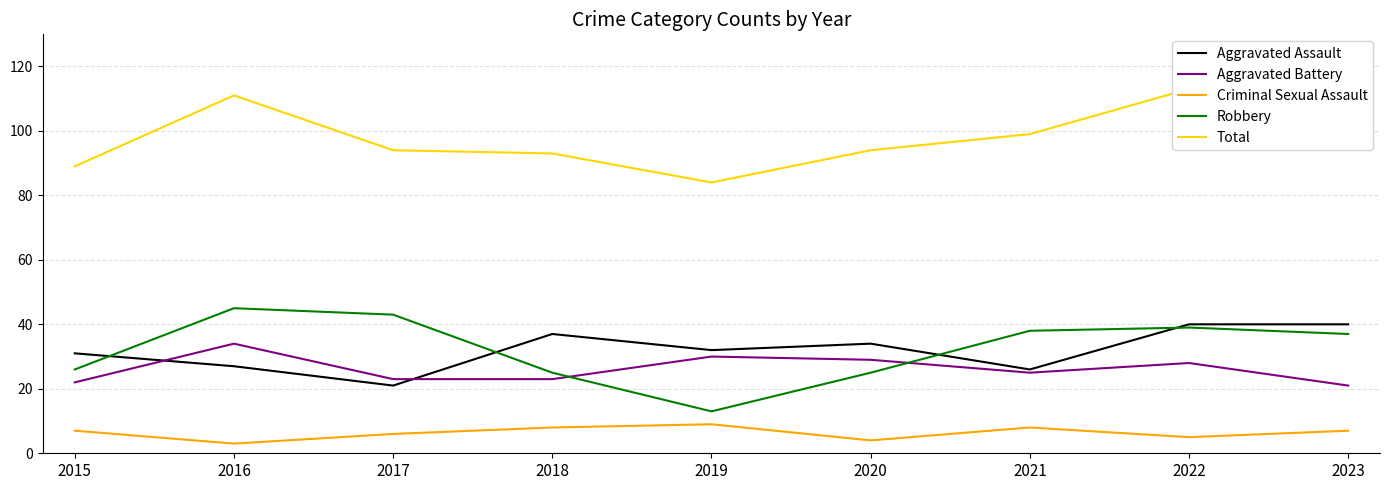

Which series has the largest range (max minus min)?

Robbery